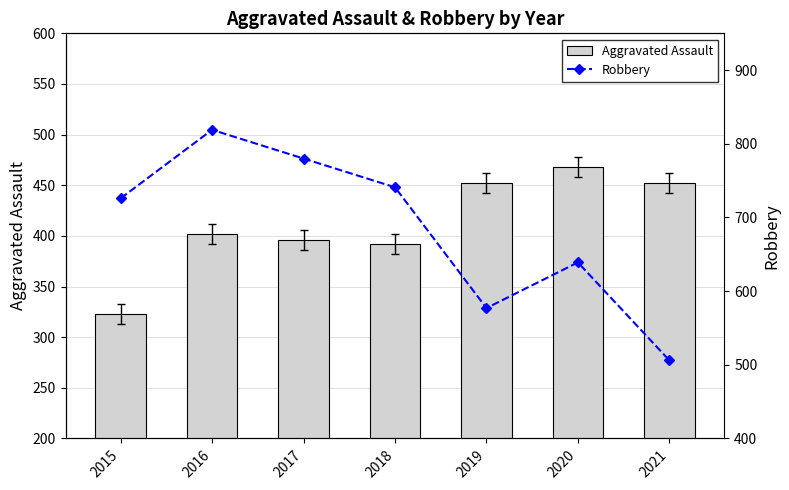

Reading left to right, transcribe all the data shown in this chart.

Aggravated Assault: 2015=323	2016=402	2017=396	2018=392	2019=452	2020=468	2021=452
Robbery: 2015=726	2016=819	2017=780	2018=741	2019=577	2020=639	2021=506